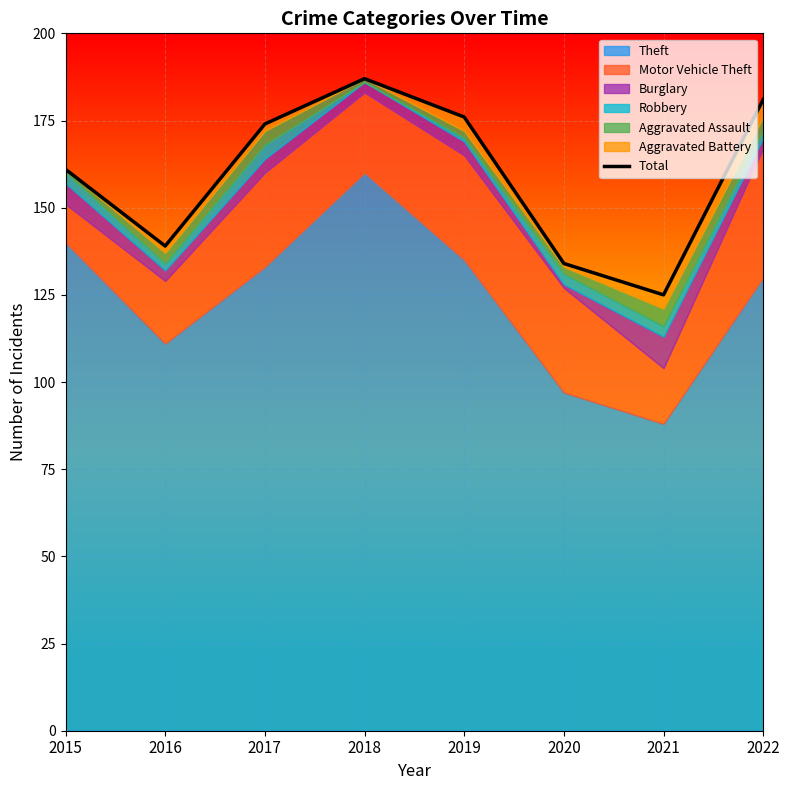

What is the value of the 4th point from the left?

187